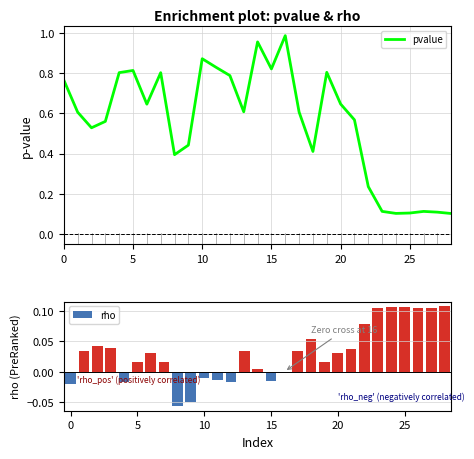

What are all the series names shown in the legend?

pvalue, rho